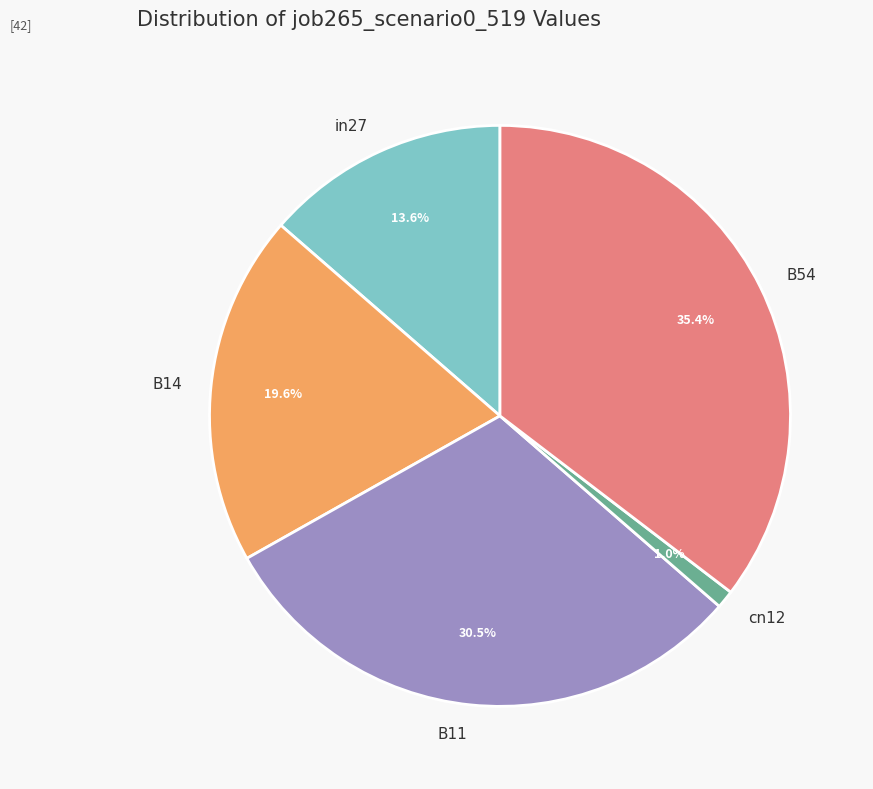

What is the smallest slice in the pie chart?

cn12